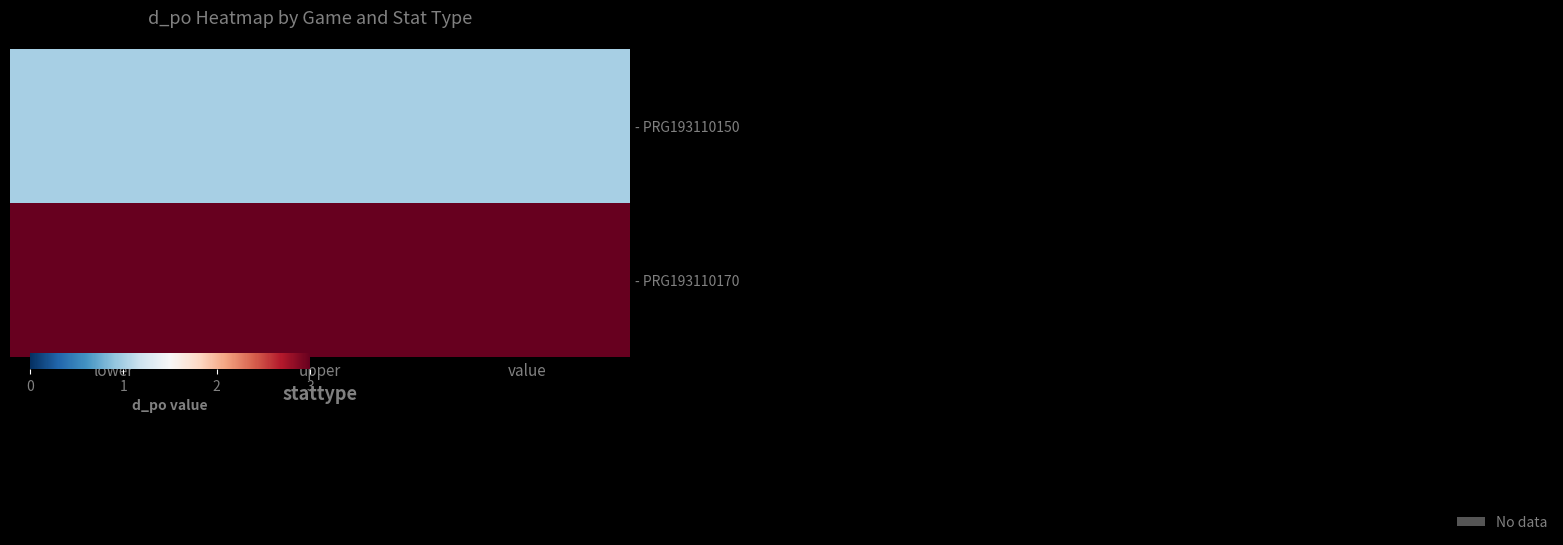

Count the number of categories in the chart.

3